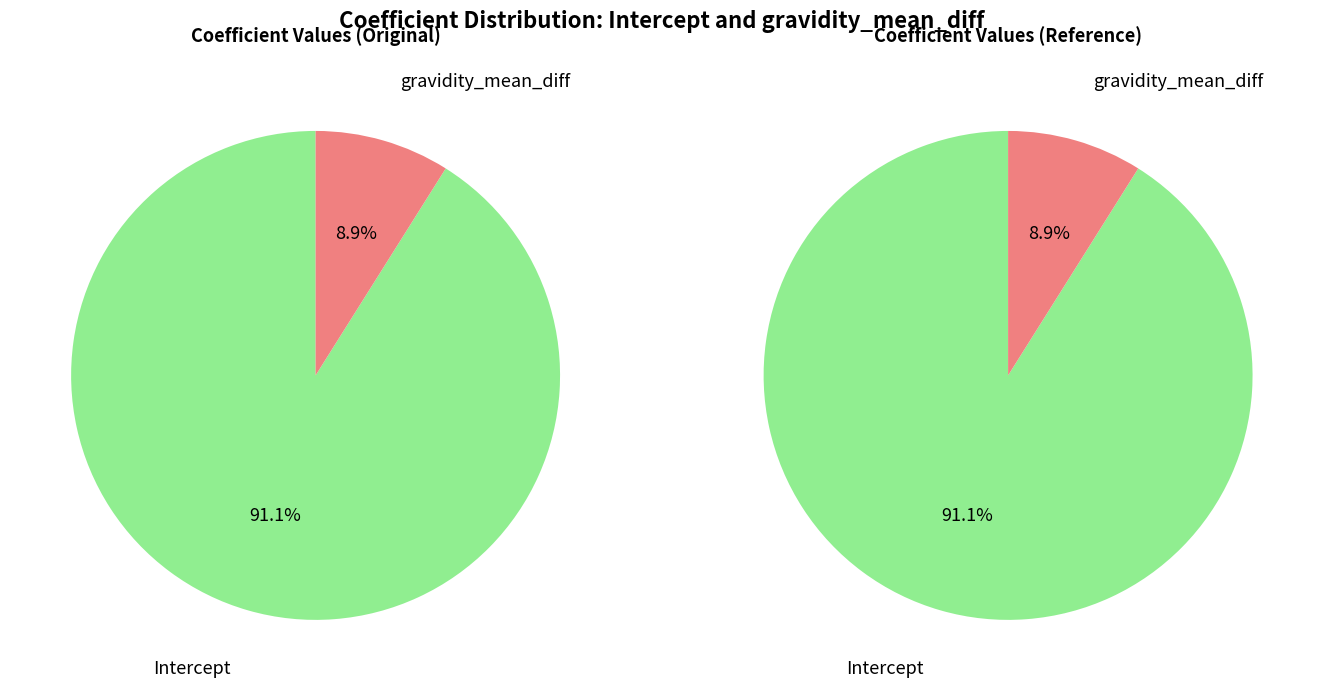

Which slice represents more than half of the pie?

Intercept